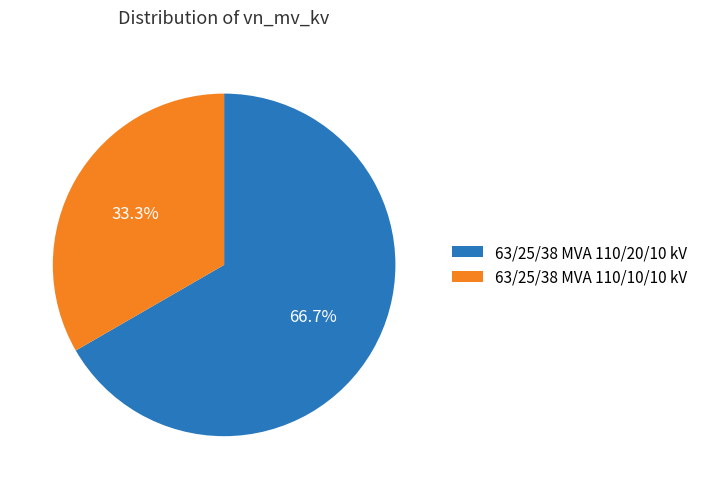

How much of the chart is everything except 63/25/38 MVA 110/10/10 kV?

66.7%